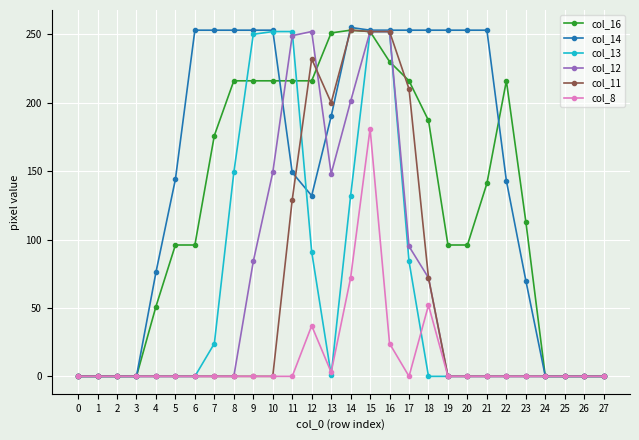

The value of col_11 at 20 is 119. True or false?

False